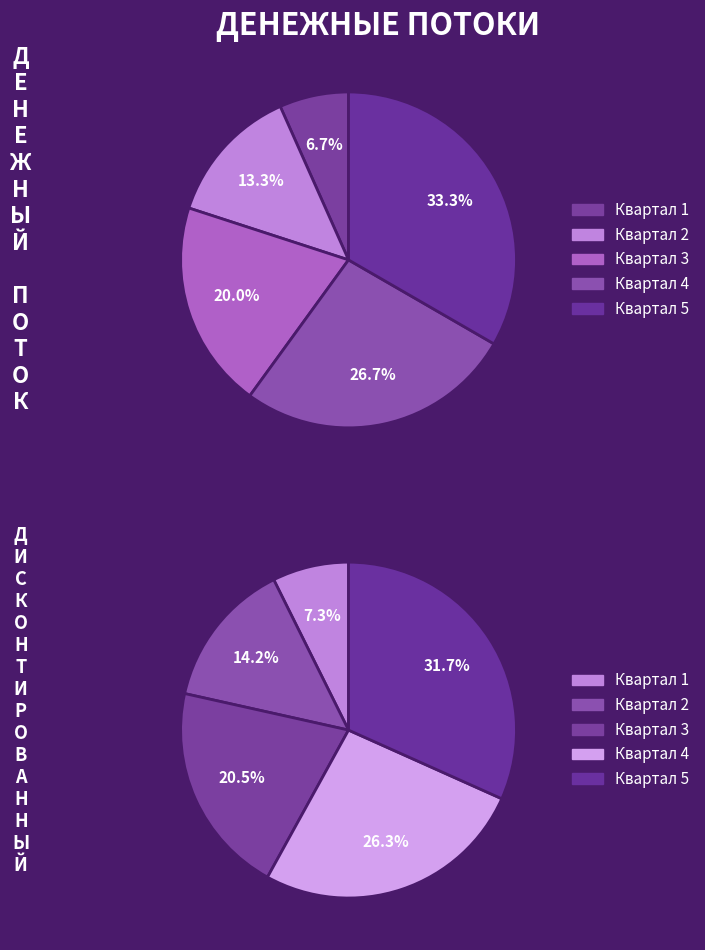

The Квартал 3 slice represents 20% of the pie. True or false?

True